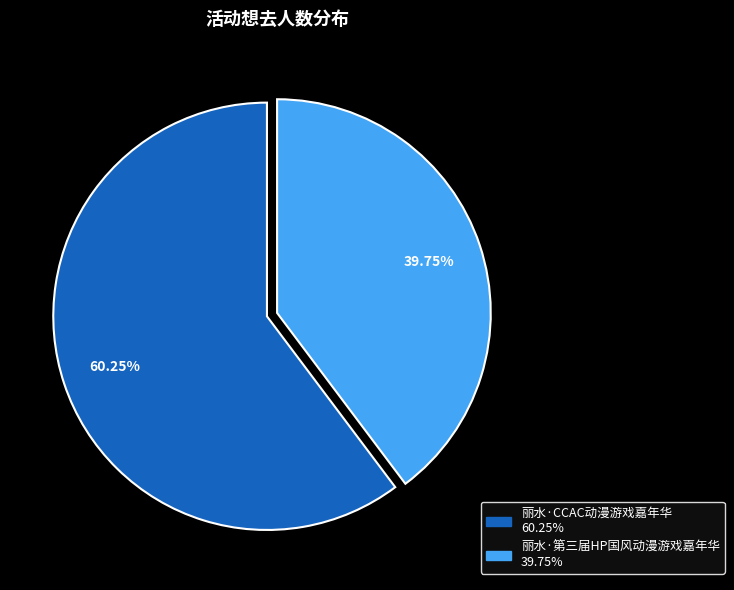

Is the sum of 丽水·第三届HP国风动漫游戏嘉年华 and 丽水·CCAC动漫游戏嘉年华 greater than half?

Yes